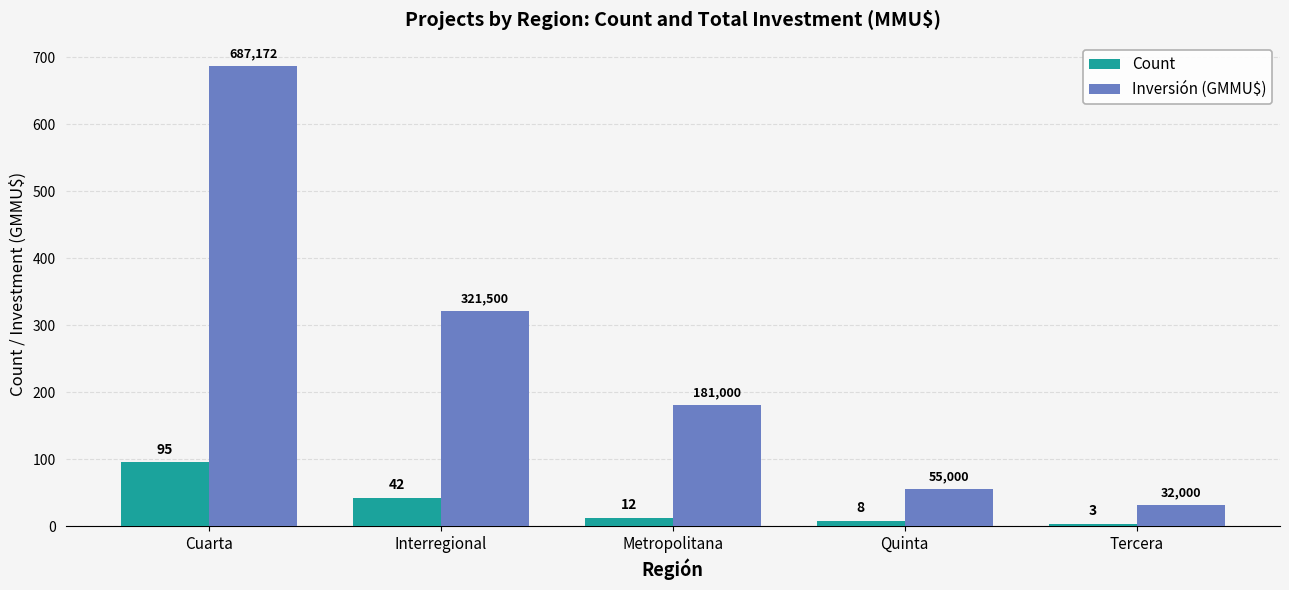

The value of Inversión (GMMU$) at Tercera is 32.0. True or false?

True